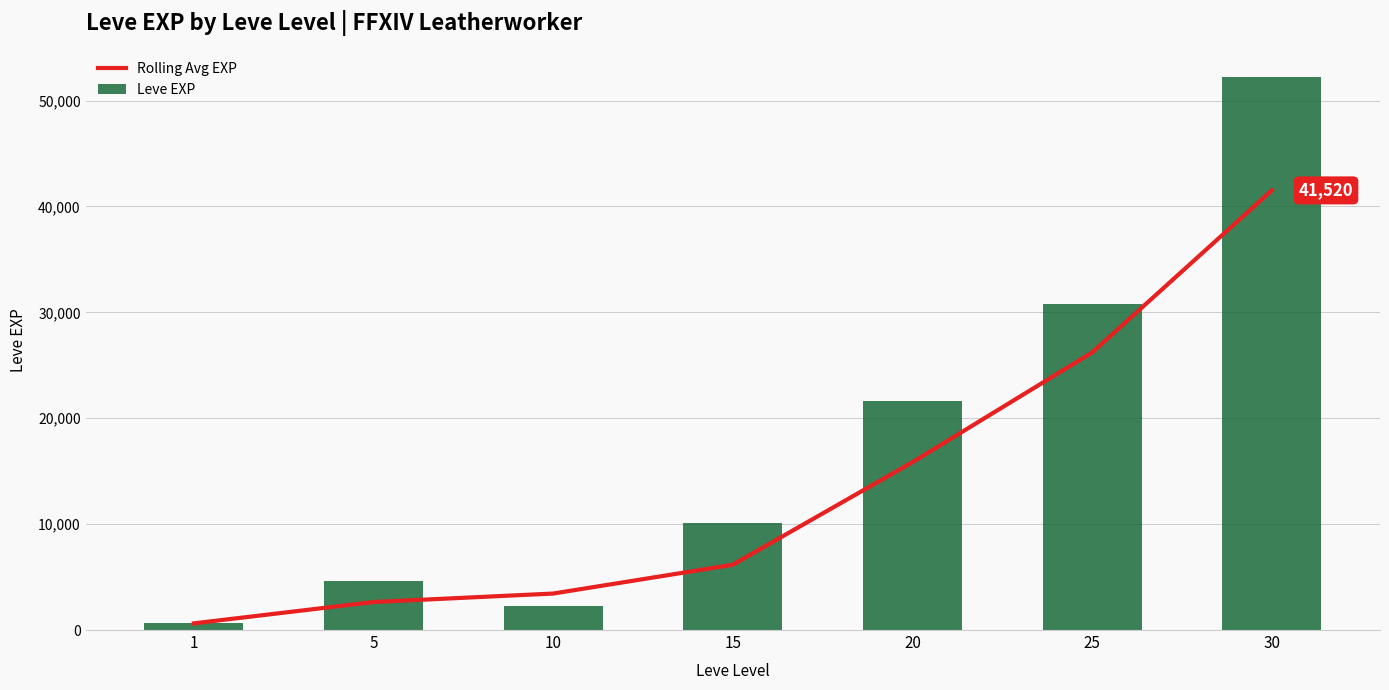

What is the sum of the Rolling Avg EXP values at 25 and 1?

26840